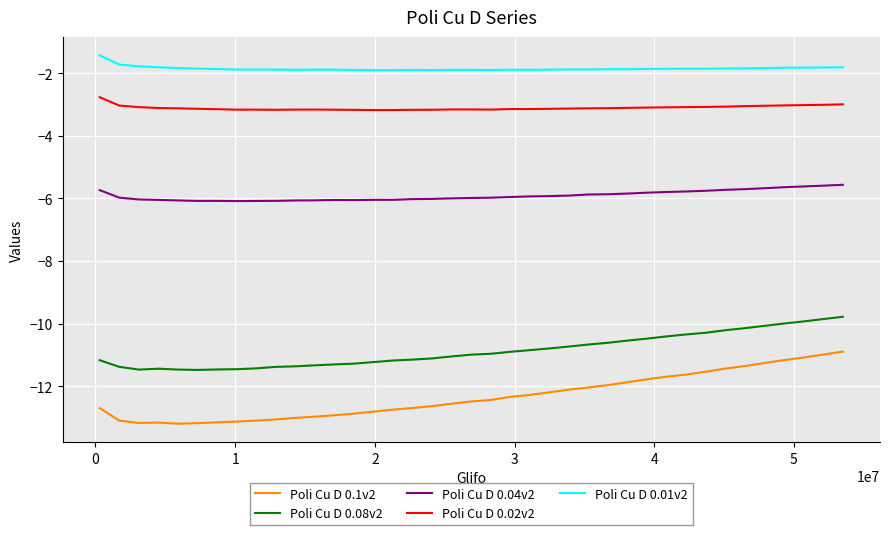

Rank the series by their maximum value, from lowest to highest.

Poli Cu D 0.1v2, Poli Cu D 0.08v2, Poli Cu D 0.04v2, Poli Cu D 0.02v2, Poli Cu D 0.01v2